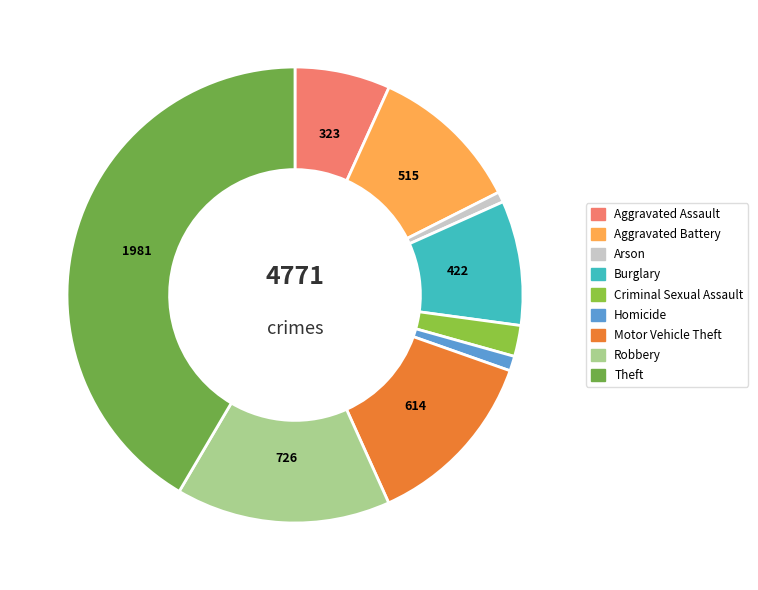

Which category has the smallest portion of the pie?

Arson